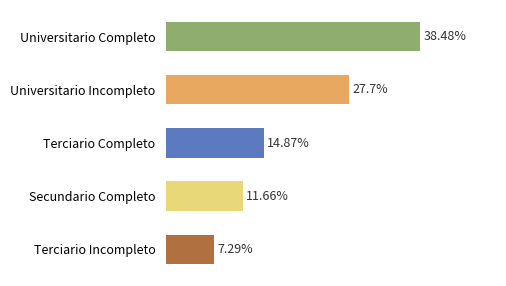

List the labels in order of value, largest first.

Universitario Completo, Universitario Incompleto, Terciario Completo, Secundario Completo, Terciario Incompleto